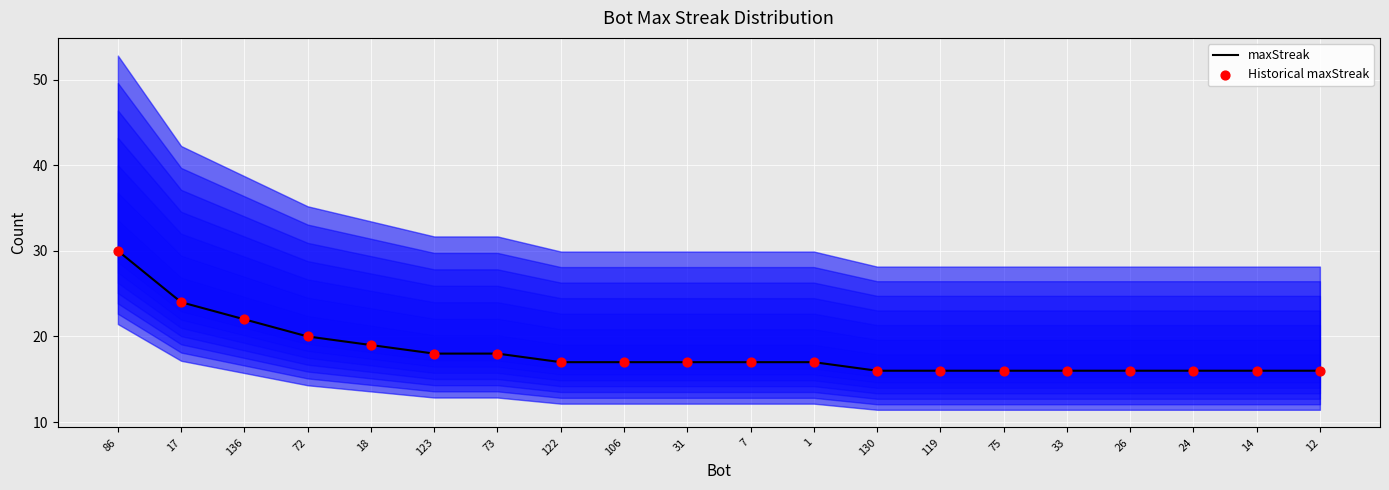

Which series has the largest total across all categories?

maxStreak